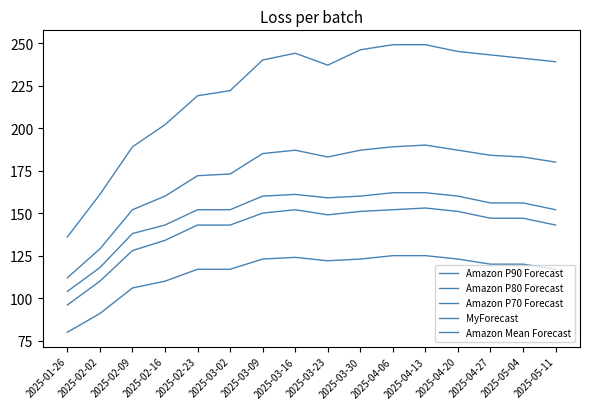

Which label corresponds to the largest value in the chart?

2025-04-06